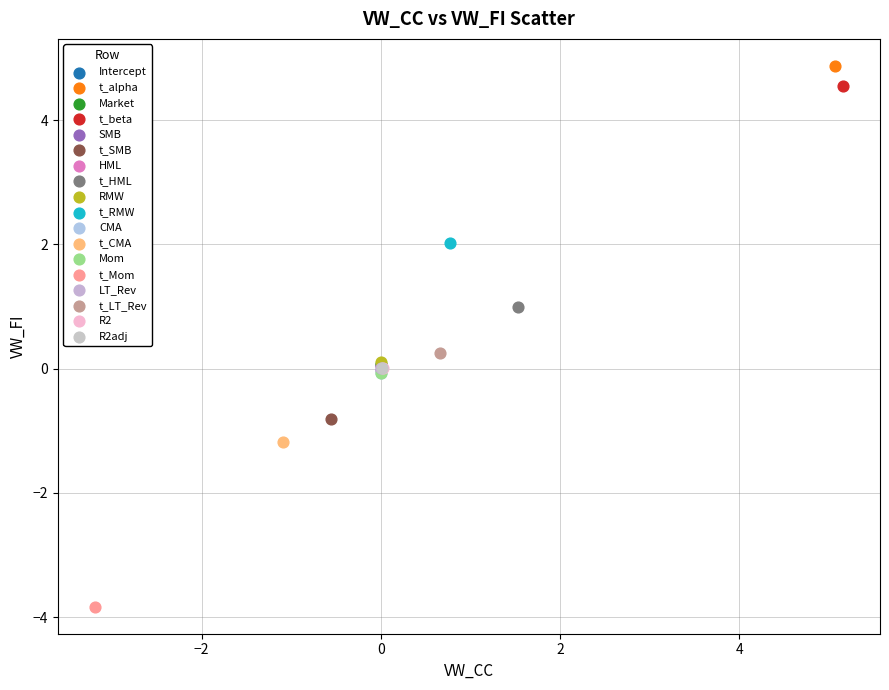

What are all the series names shown in the legend?

Intercept, t_alpha, Market, t_beta, SMB, t_SMB, HML, t_HML, RMW, t_RMW, CMA, t_CMA, Mom, t_Mom, LT_Rev, t_LT_Rev, R2, R2adj